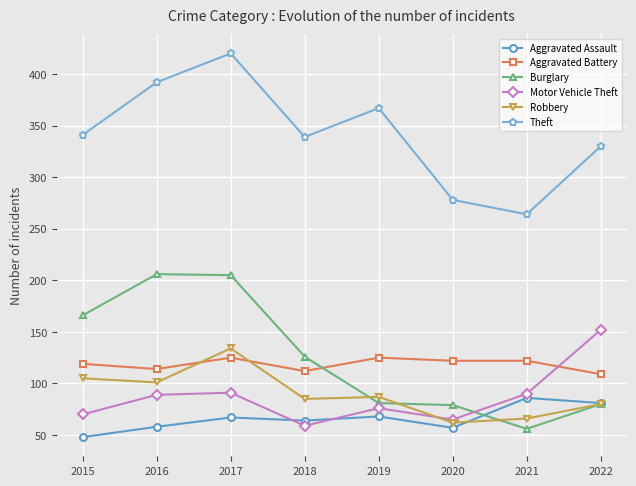

In Theft, how many points are higher than both neighbors (excluding endpoints)?

2